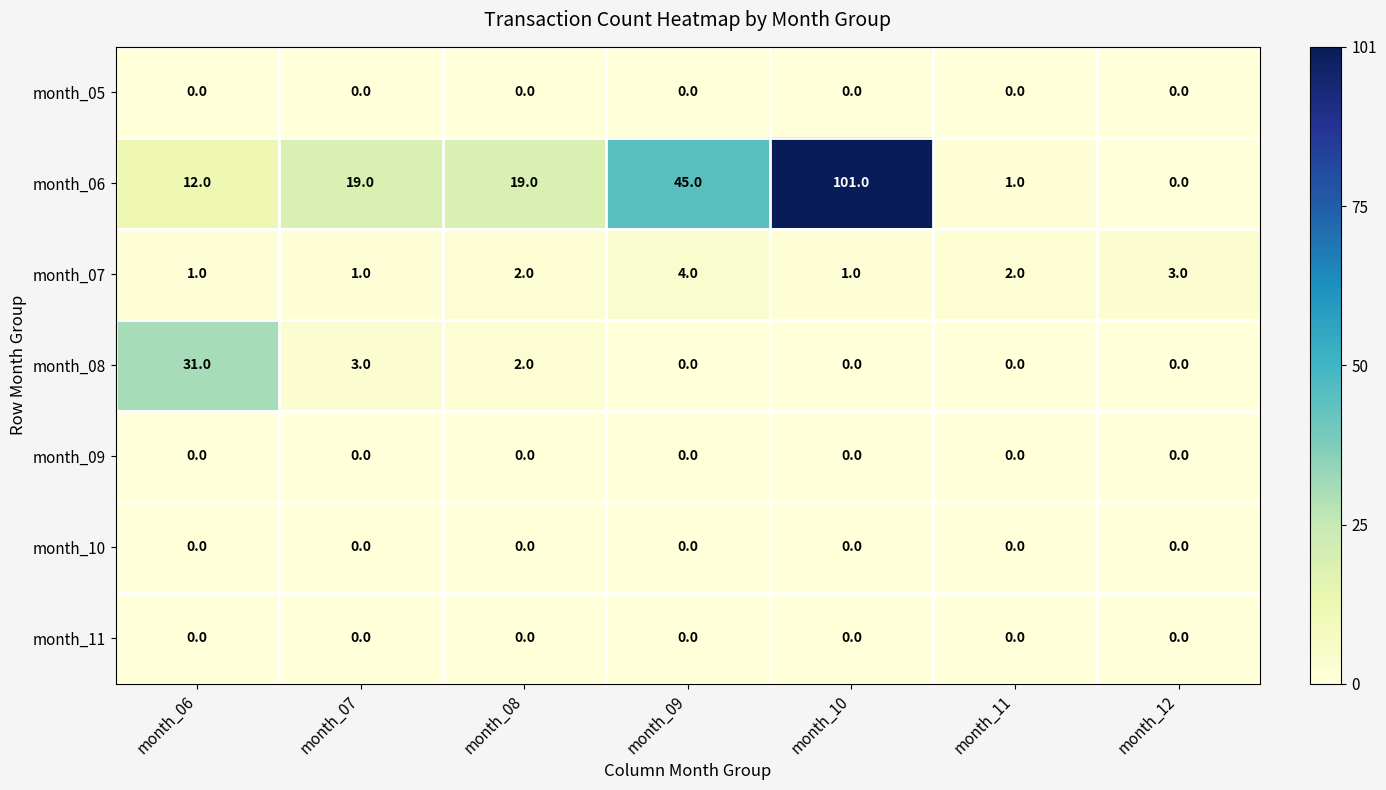

Which series has the largest range (max minus min)?

month_06